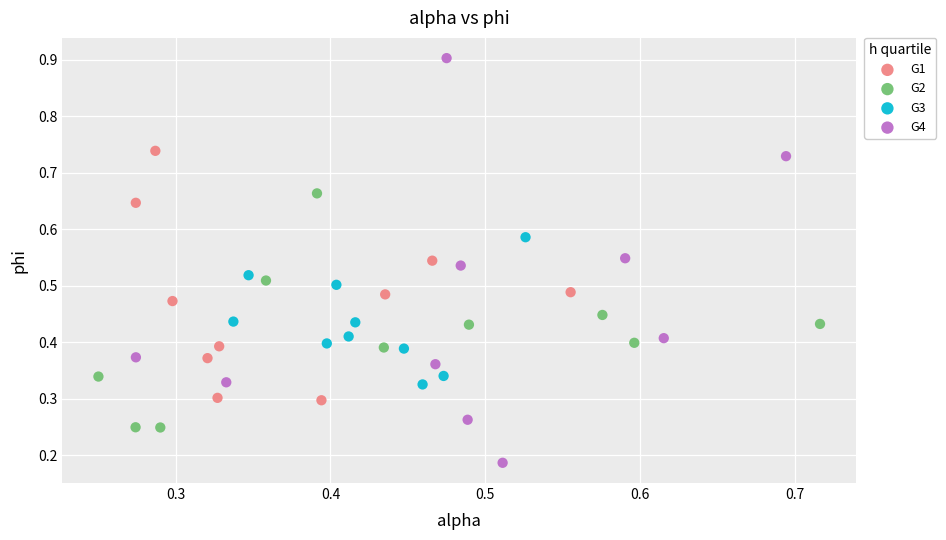

Which series has the widest spread of Y values?

G4